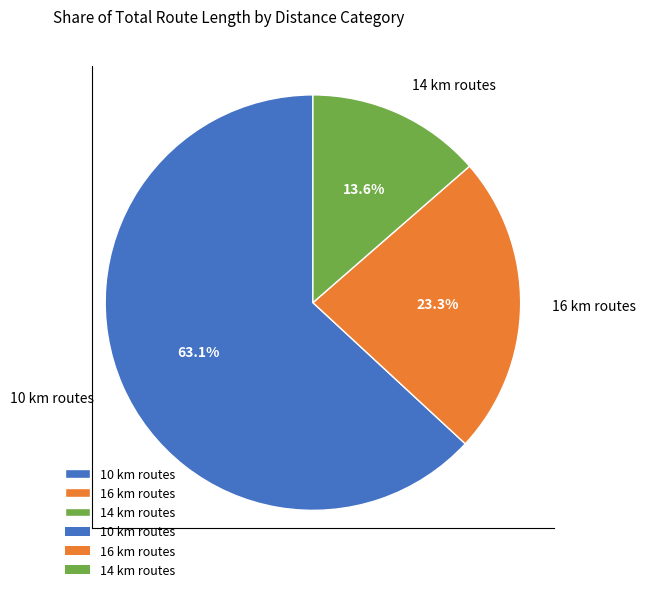

Count the number of slices in the pie.

3